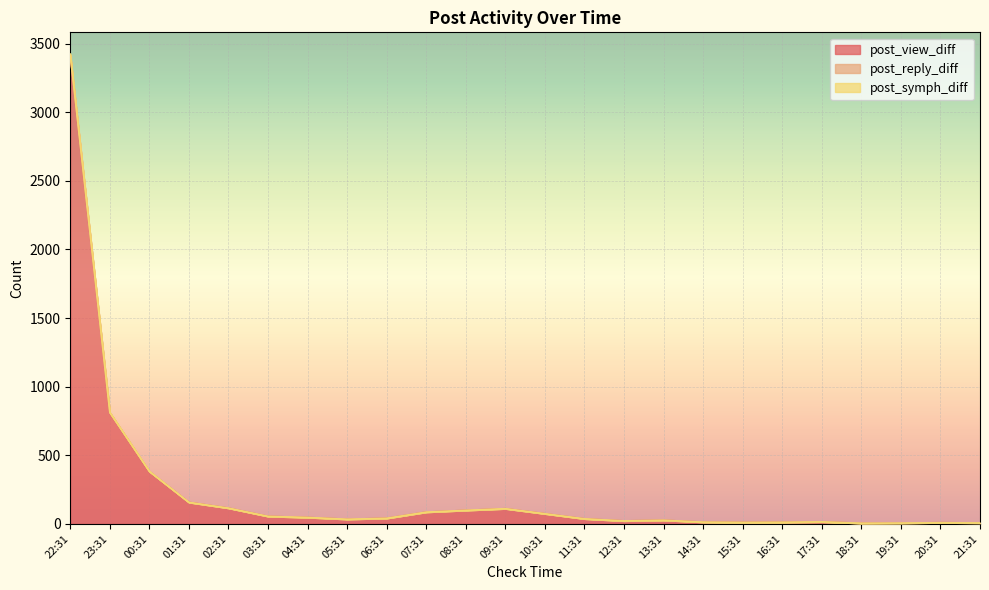

Where is post_symph_diff nearest to the value 1711?

23:31